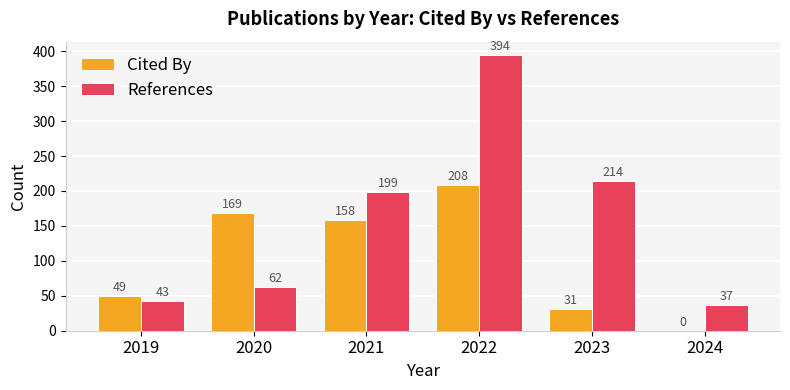

What is the sum of all Cited By values?

615